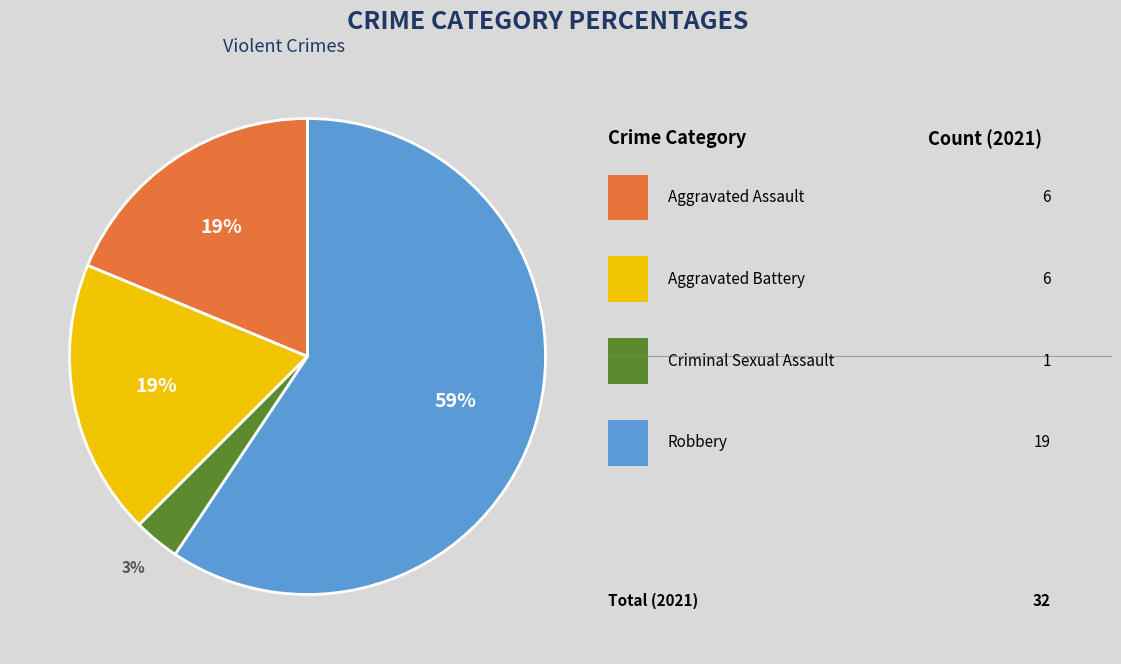

Does any single category account for the majority?

Yes